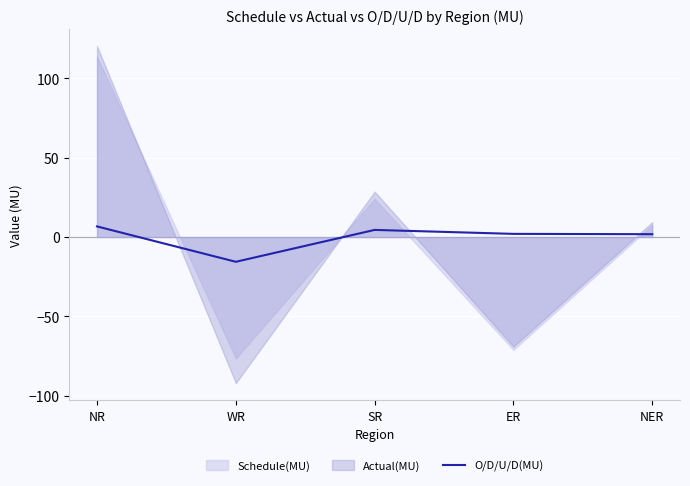

What value does the data have at ER?

2.0